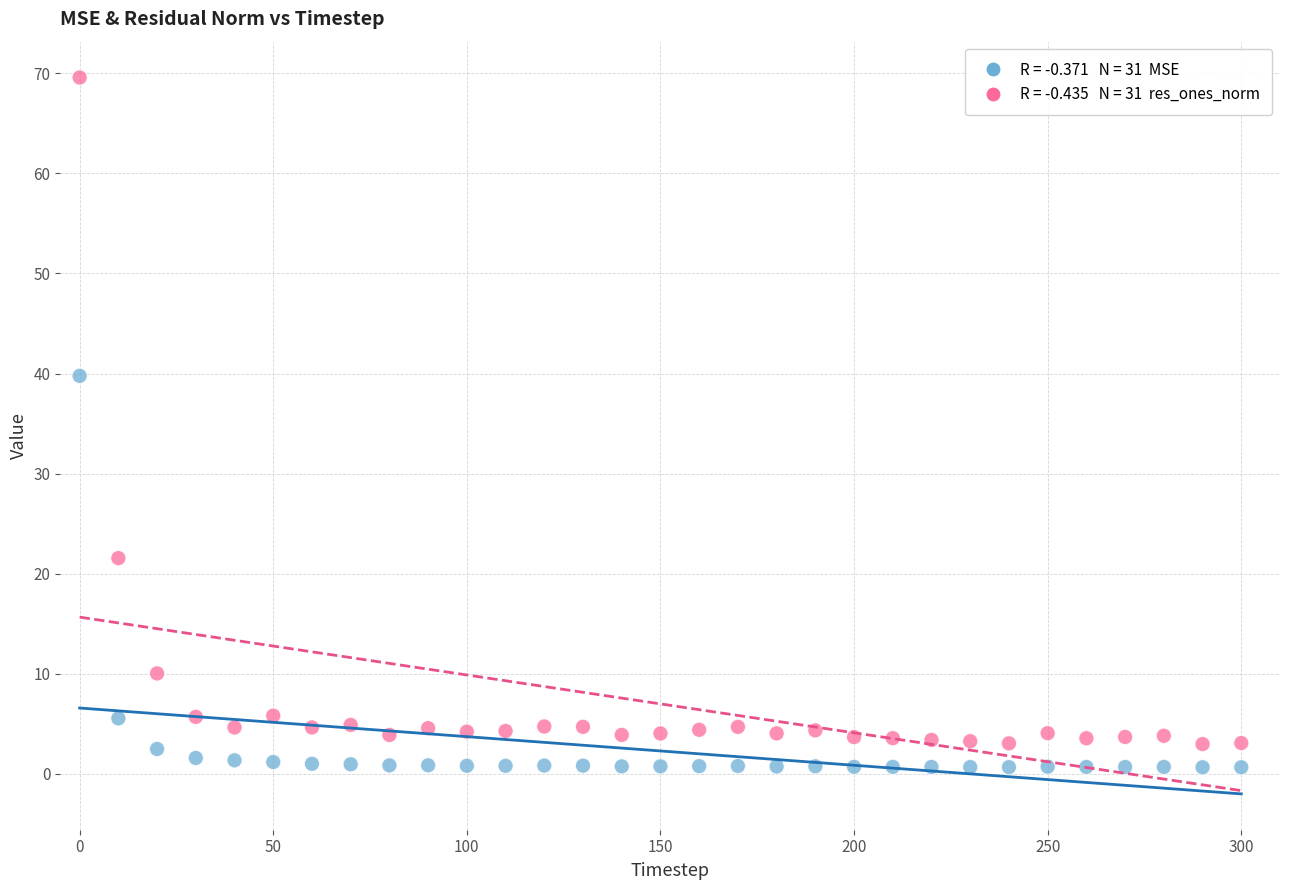

Across all data points, what is the range of X values (max minus min)?

300.0